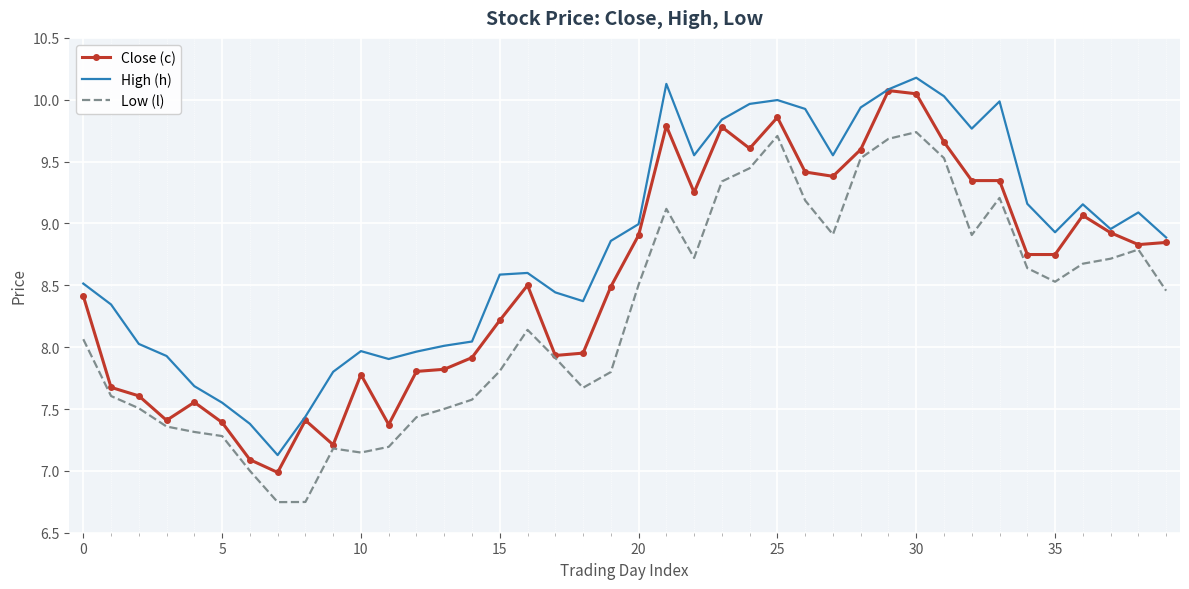

True or false: High (h) and Low (l) cross at least once.

False